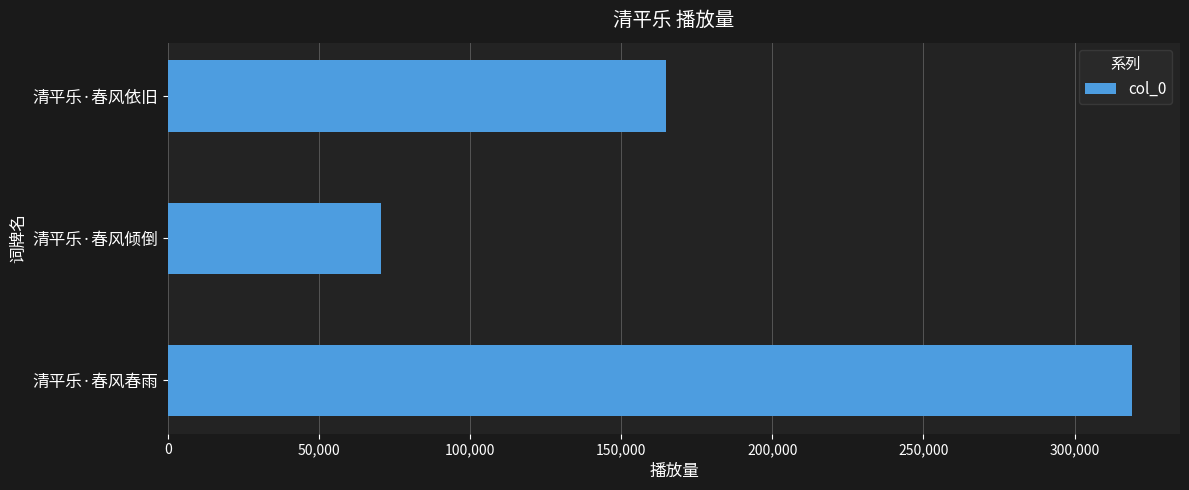

Rank the categories by value from highest to lowest.

清平乐·春风春雨, 清平乐·春风依旧, 清平乐·春风倾倒